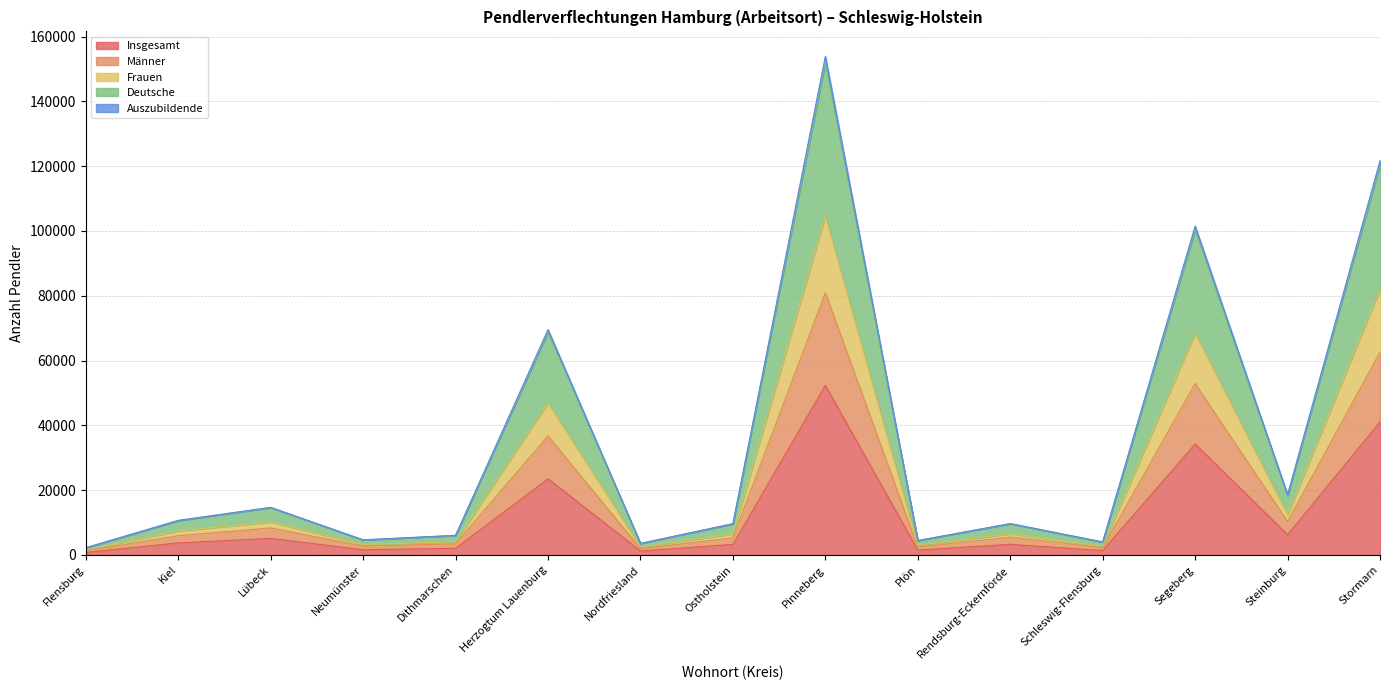

Between Lübeck and Dithmarschen, which is larger?

Lübeck